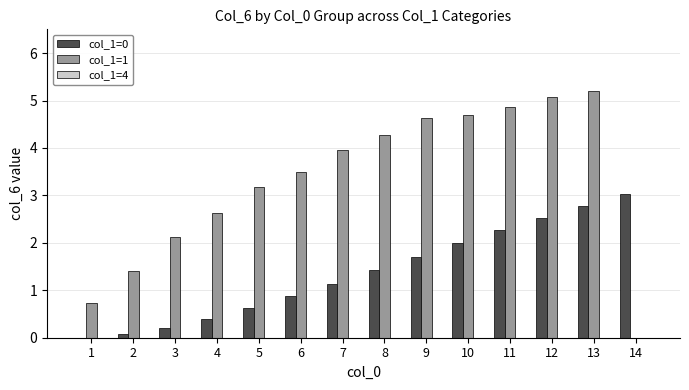

Which series changed the most between 7 and 11?

col_1=0